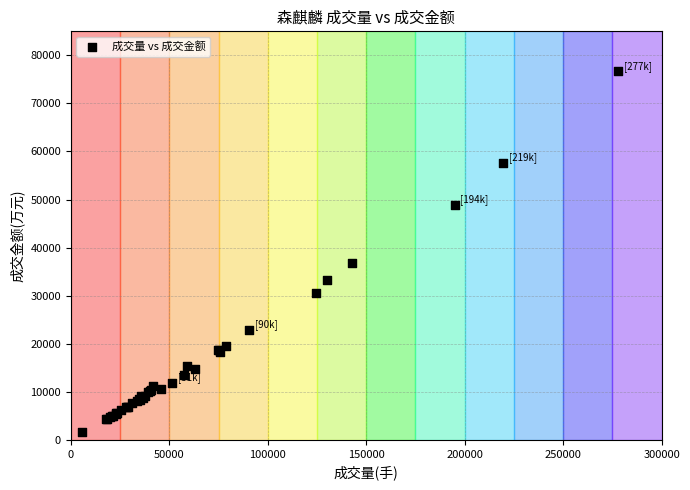

What Y value in the scatter plot is closest to 39149?

36777